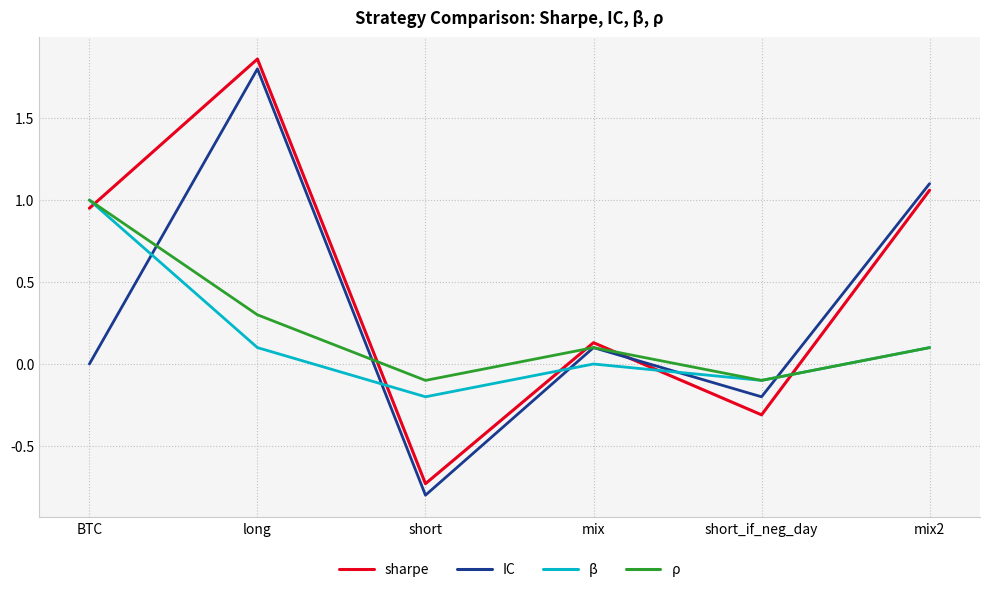

Rank the categories by sharpe value from highest to lowest.

long, mix2, BTC, mix, short_if_neg_day, short